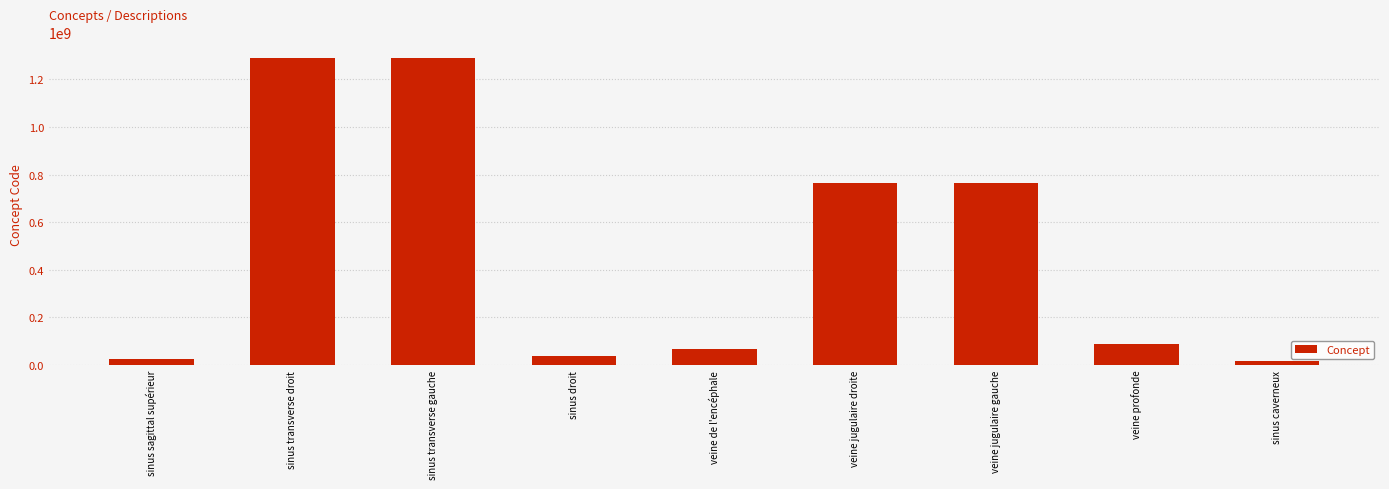

How many distinct data groups are displayed?

1